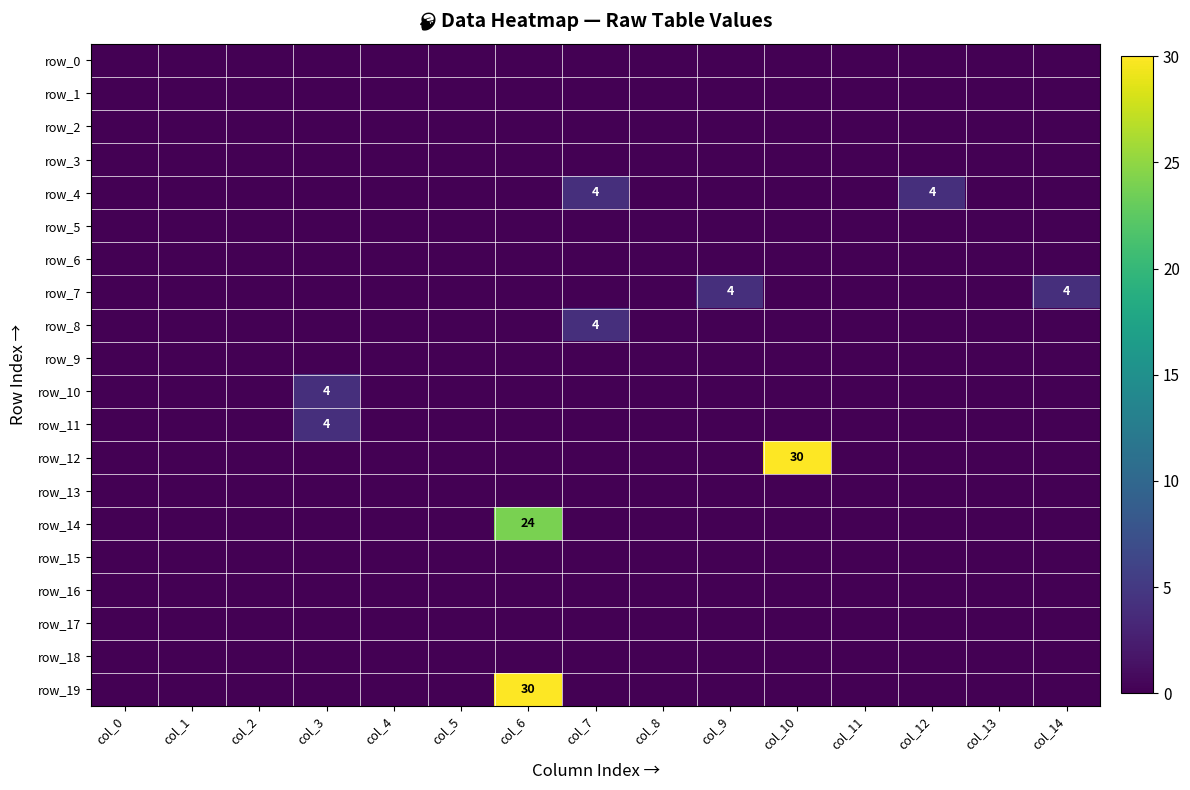

Between col_4 and col_14, which series saw the biggest shift?

row_7